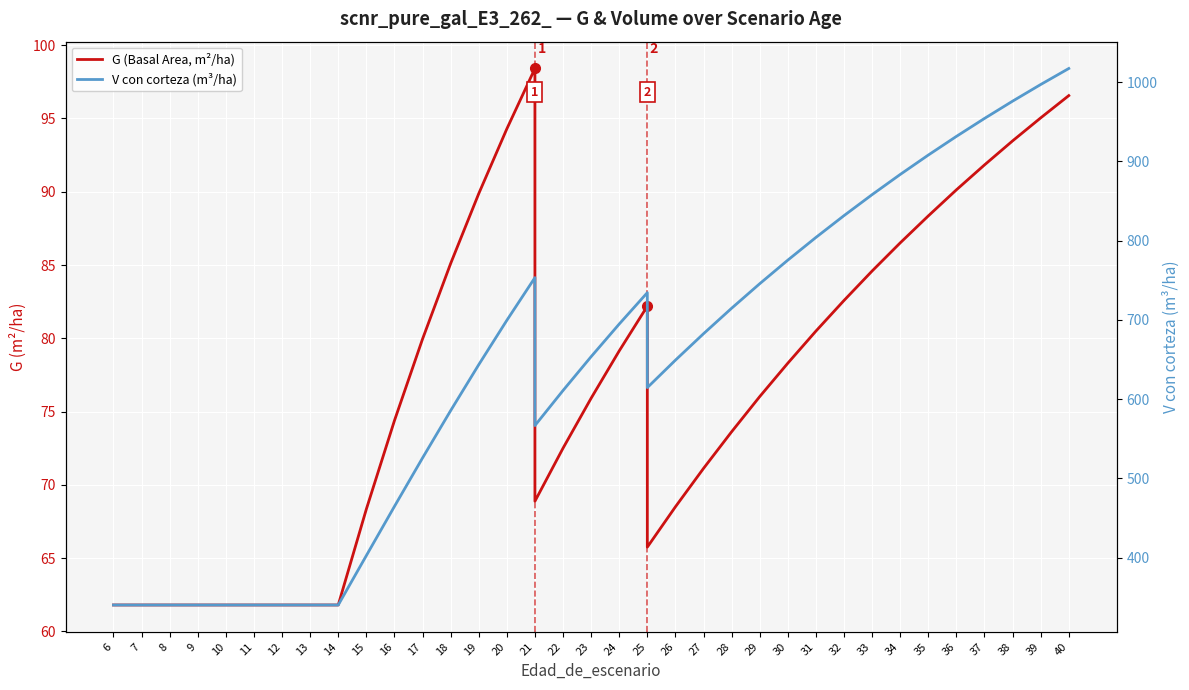

At which label does G (Basal Area, m²/ha) reach its peak?

21